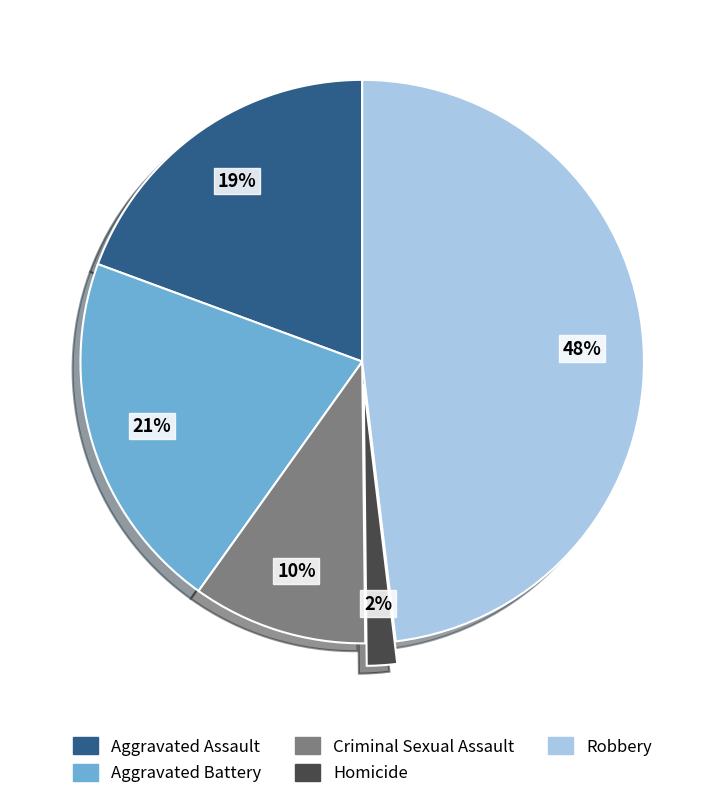

Between Aggravated Assault and Homicide, which is larger?

Aggravated Assault